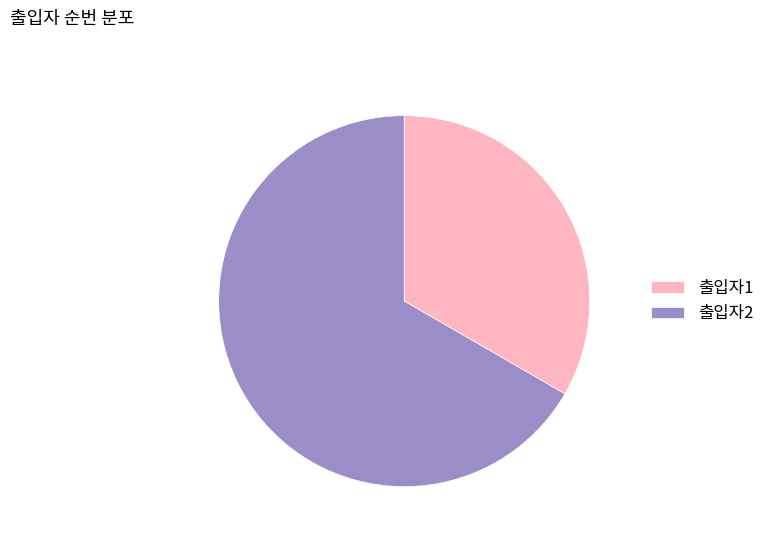

True or false: 출입자1 accounts for 33% of the total.

True